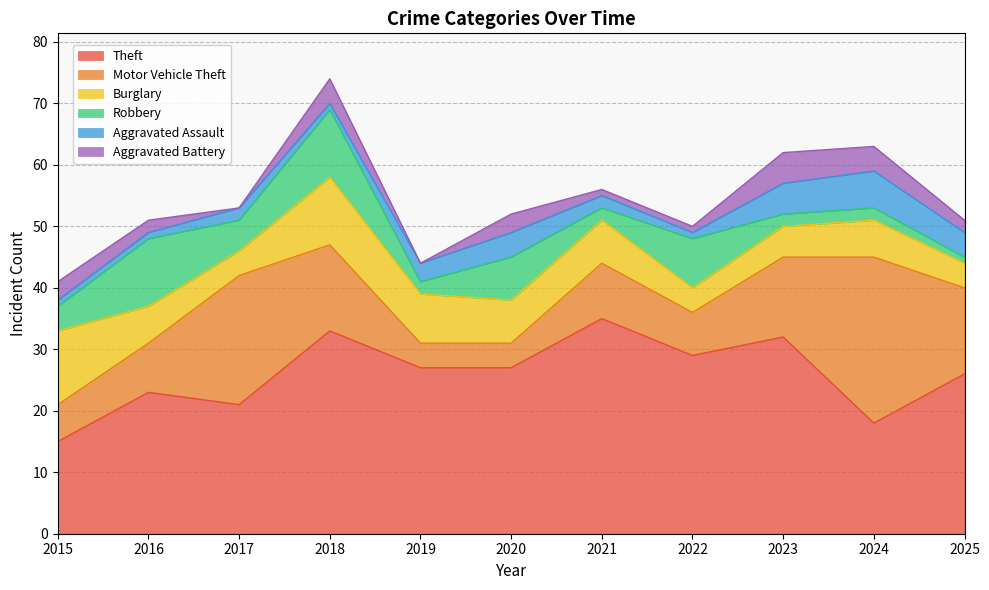

Reading left to right, what are all the values shown in this chart?

Theft: 15	23	21	33	27	27	35	29	32	18	26
Motor Vehicle Theft: 6	8	21	14	4	4	9	7	13	27	14
Burglary: 12	6	4	11	8	7	7	4	5	6	4
Robbery: 4	11	5	11	2	7	2	8	2	2	1
Aggravated Assault: 1	1	2	1	3	4	2	1	5	6	4
Aggravated Battery: 3	2	0	4	0	3	1	1	5	4	2